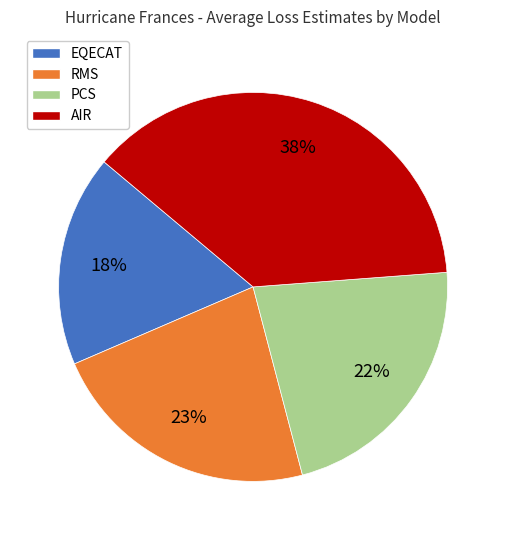

Which has a higher value, EQECAT or AIR?

AIR